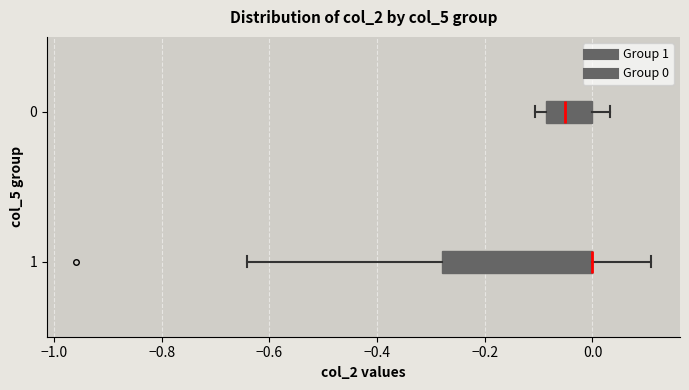

Where is the right edge of the box at y = 1 on the x-axis? The values are not printed on the chart, so give them approximately, as read against the axis.

0.00